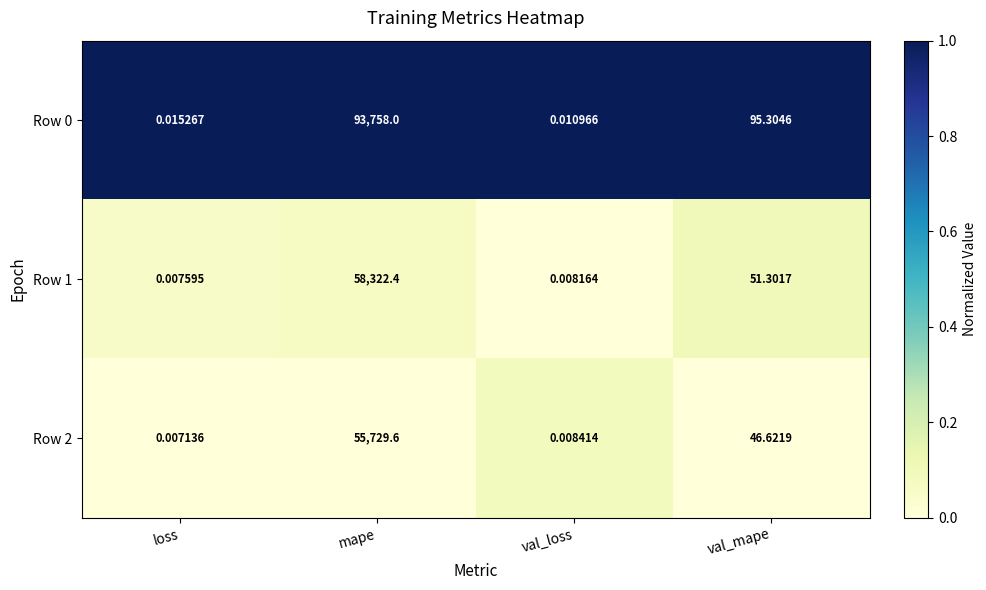

Is the value of Row 1 at val_mape greater than the value of Row 2 at mape?

No